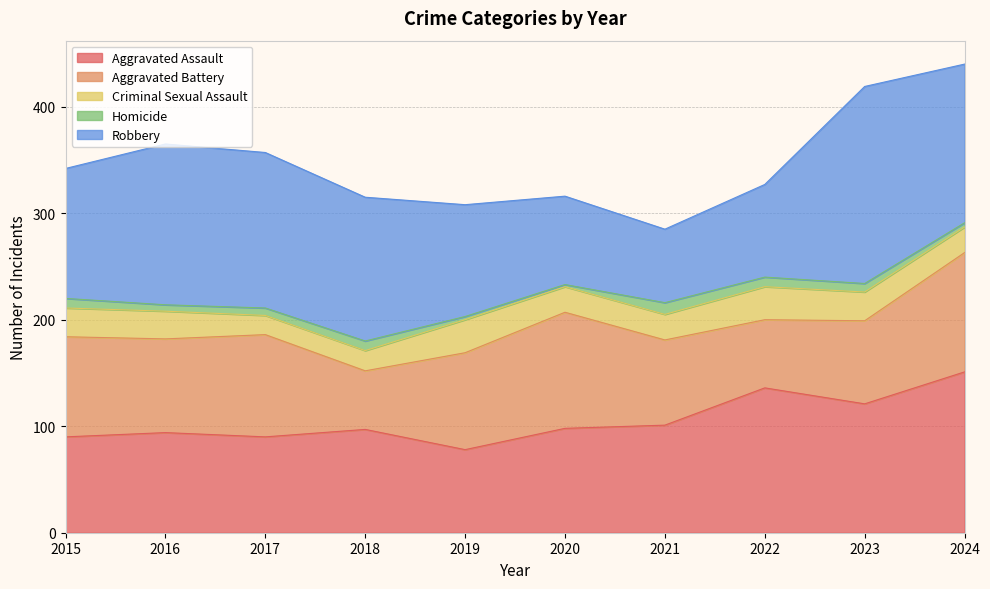

At which label does Criminal Sexual Assault first exceed 26?

2015